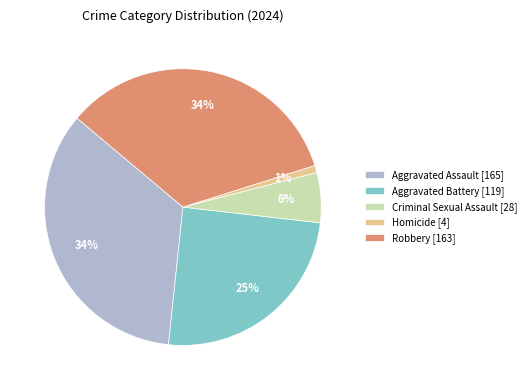

To the nearest percent, what is the combined percentage of Criminal Sexual Assault and Aggravated Battery?

31%